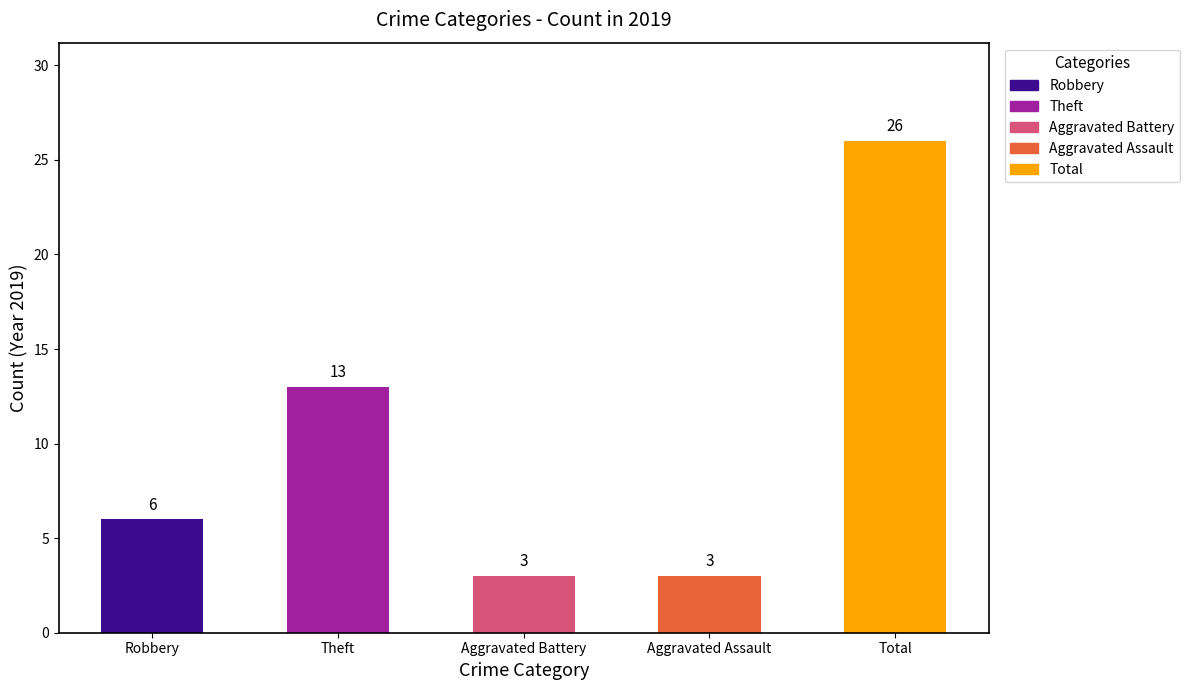

Which category has the highest value across all series?

Total